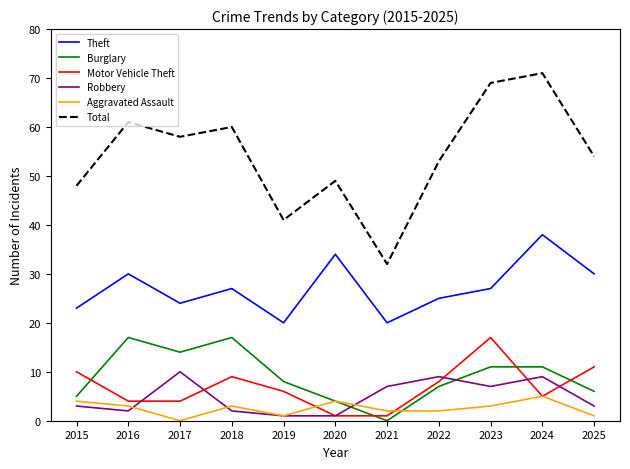

At 2023, list the series in order from largest to smallest.

Total, Theft, Motor Vehicle Theft, Burglary, Robbery, Aggravated Assault